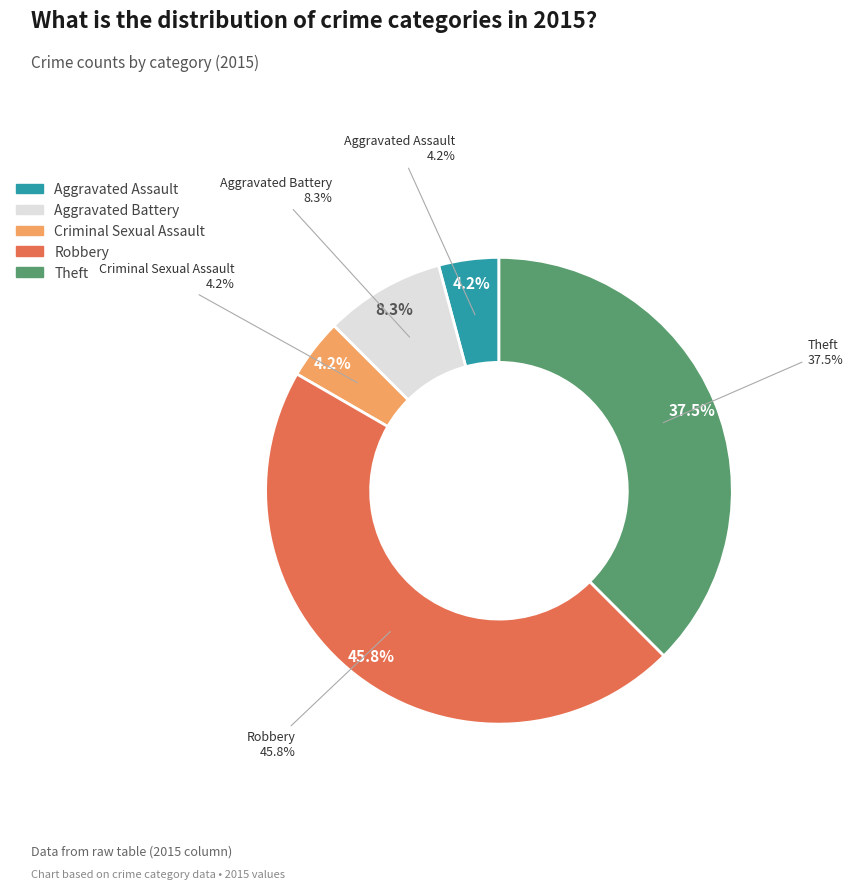

What percentage is the Aggravated Assault slice, to the nearest percent?

4%